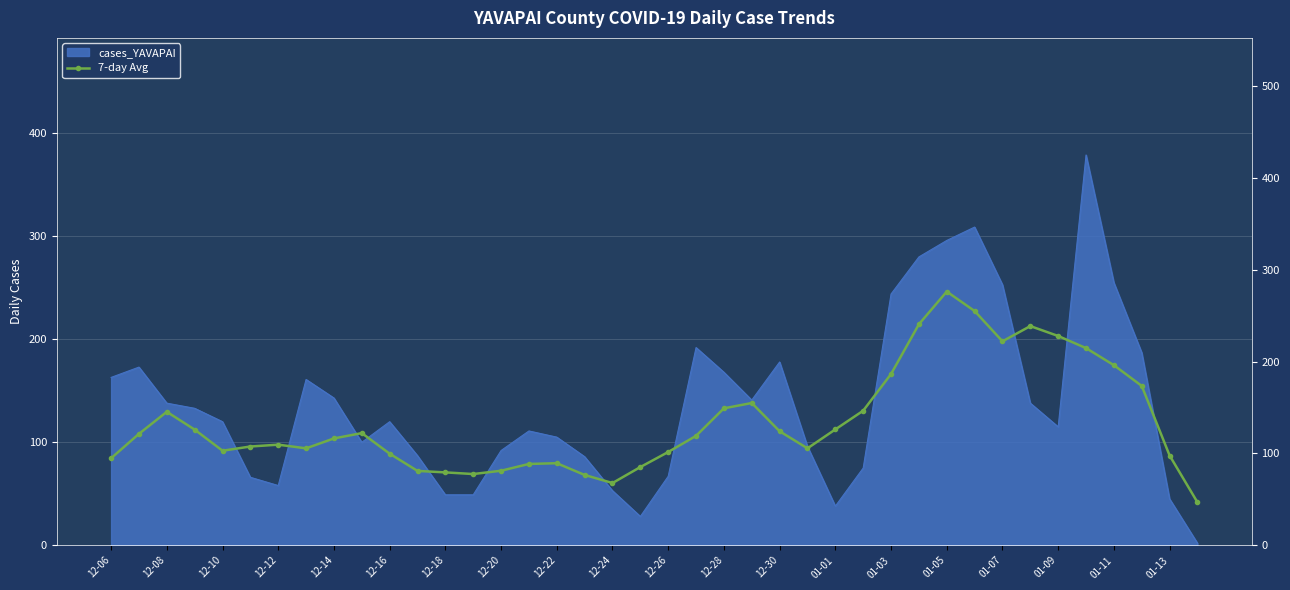

What is the difference between the second highest and second lowest values?

187.4